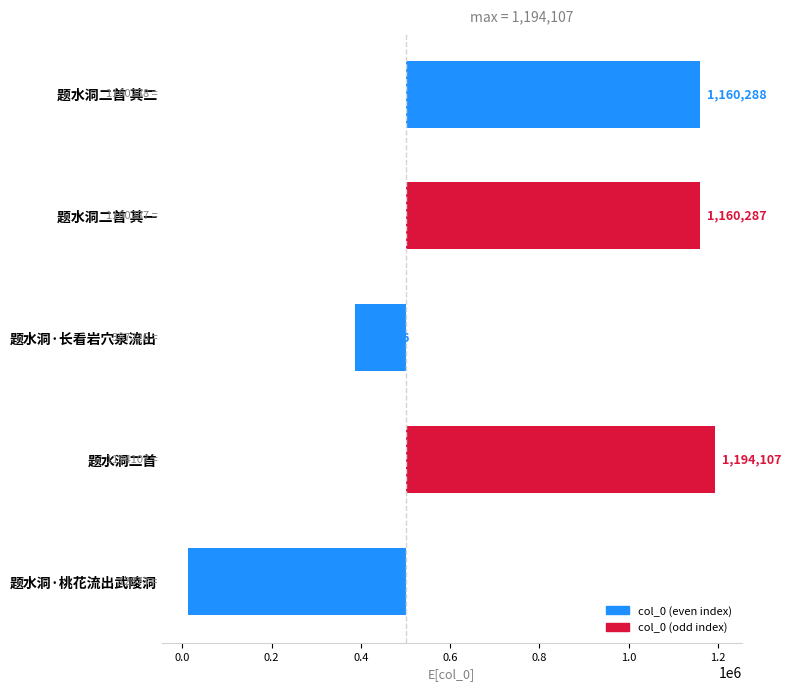

Is it true that the value at 0.6 is -268331?

False